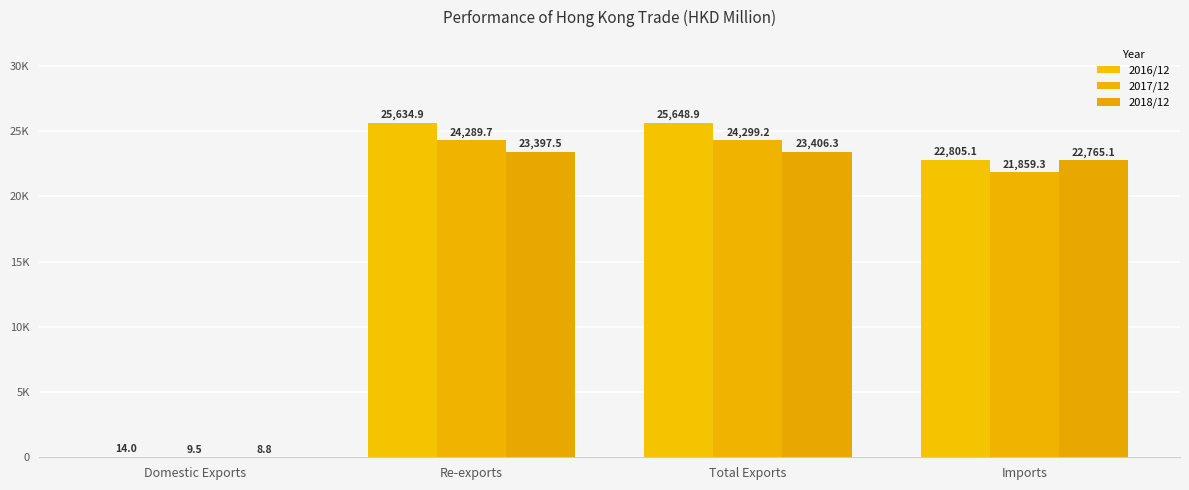

How many values in the 2016/12 series exceed 25634?

2